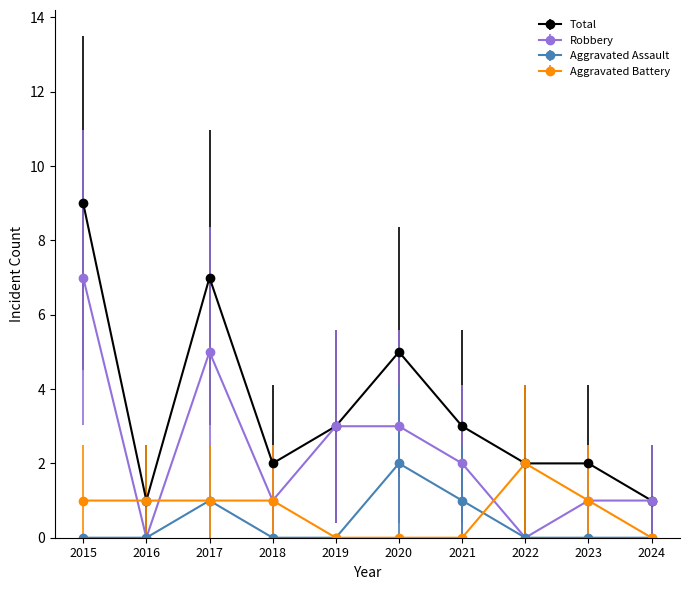

What is the average value of the Aggravated Battery series?

1